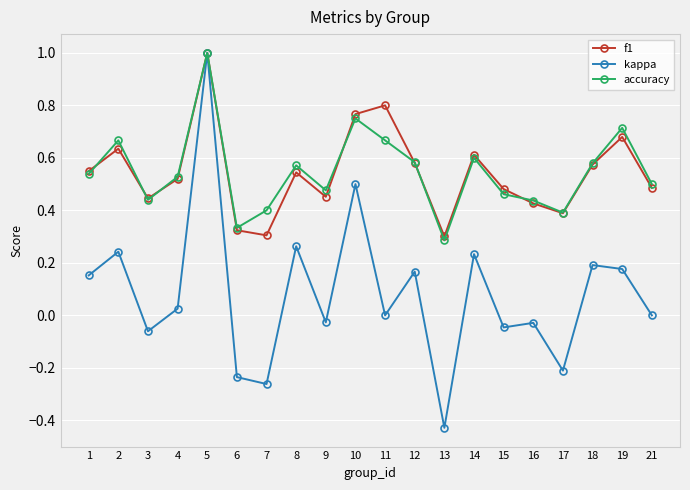

At which category does accuracy reach its first local valley?

3